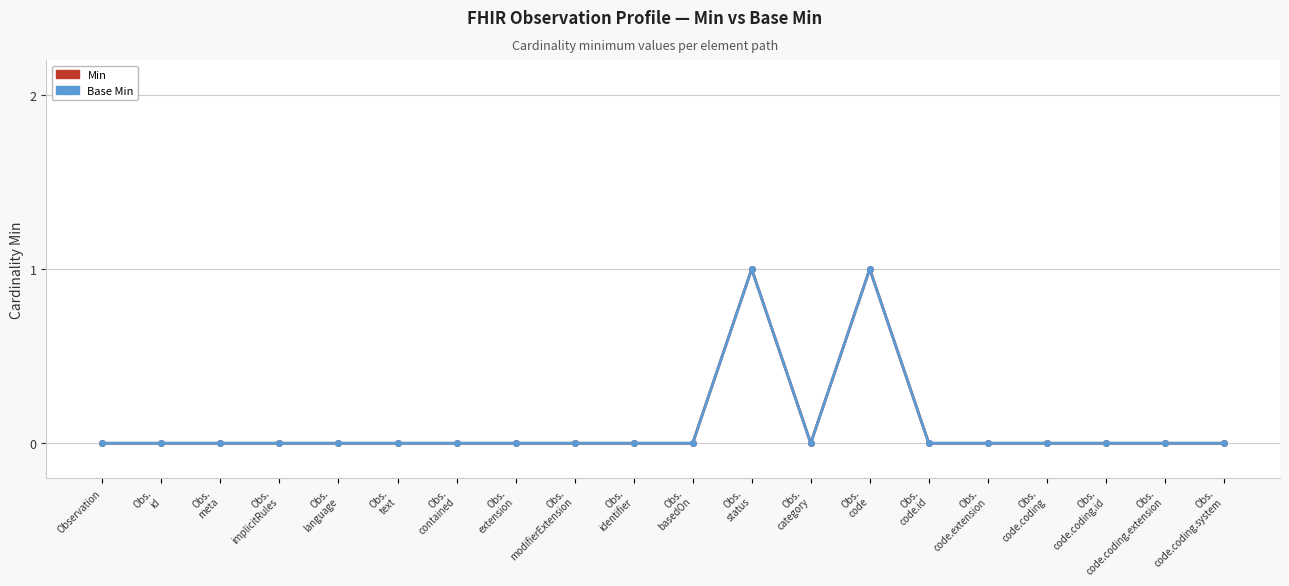

At which label does Min reach its minimum?

Observation